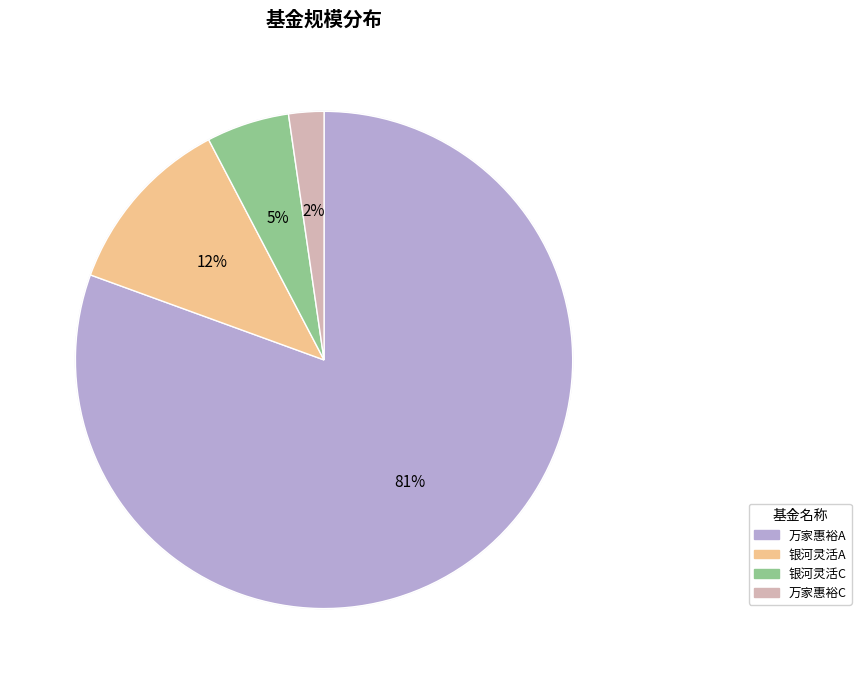

Between 万家惠裕回报6个月持有期混合型证券投资基金A and 银河灵活配置混合 - C, which is larger?

万家惠裕回报6个月持有期混合型证券投资基金A